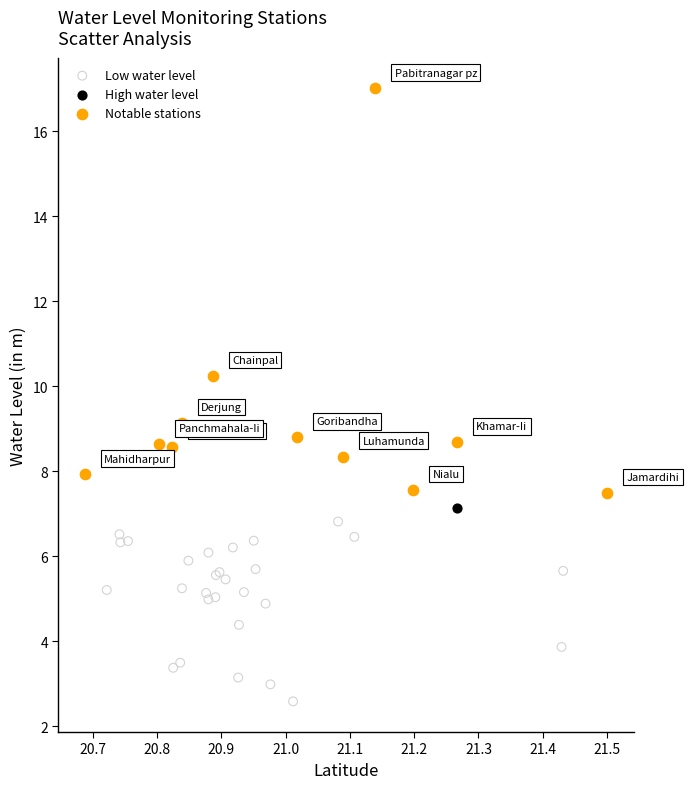

What are all the series names shown in the legend?

Low water level, High water level, Notable stations